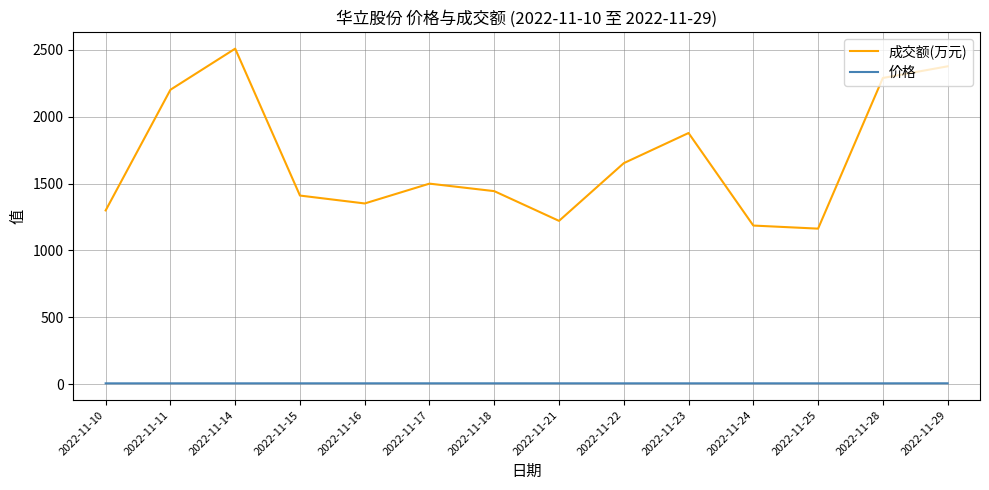

Which series has the largest total across all categories?

成交额(万元)